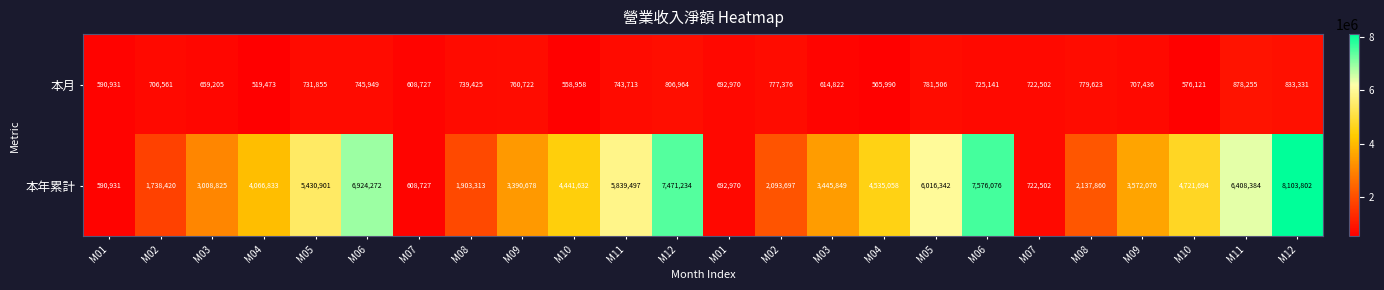

At M04, list the series in order from smallest to largest.

本月, 本年累計